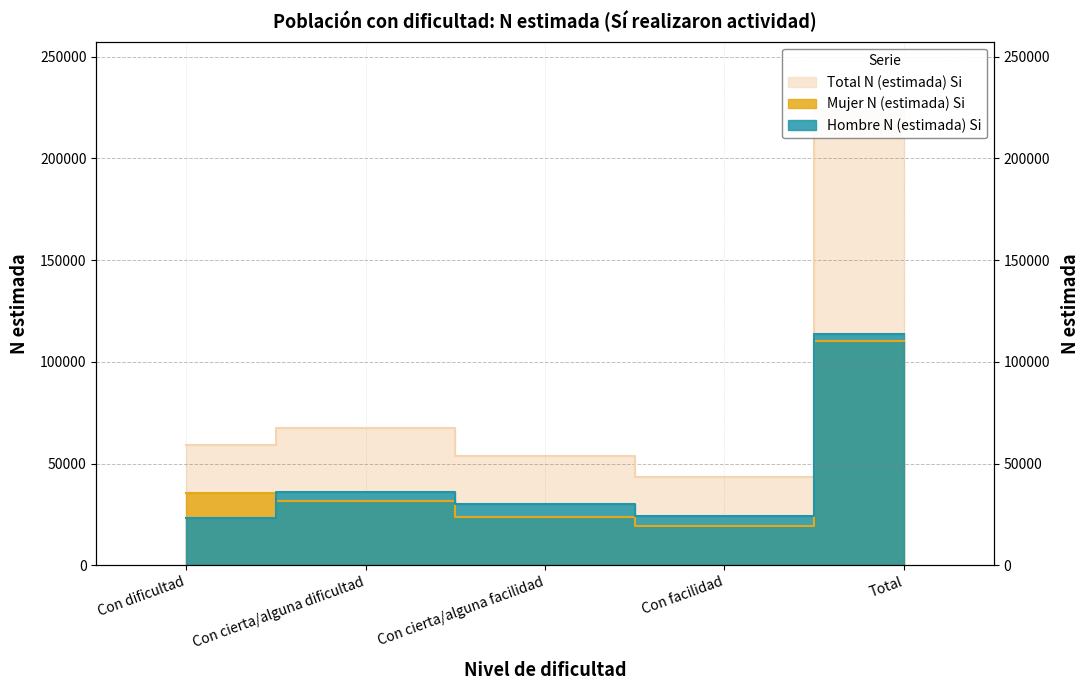

Which series has the widest spread of values?

Total N (estimada) Si